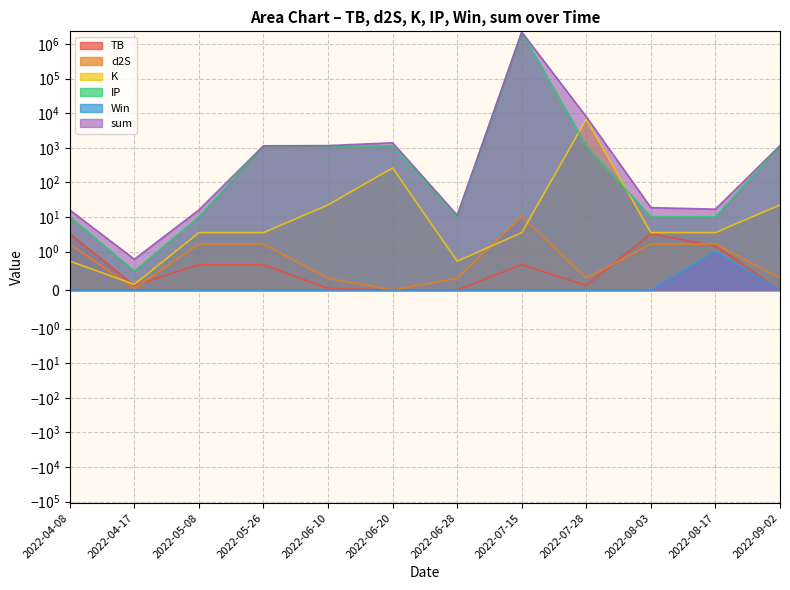

How many lines are shown in the chart?

6